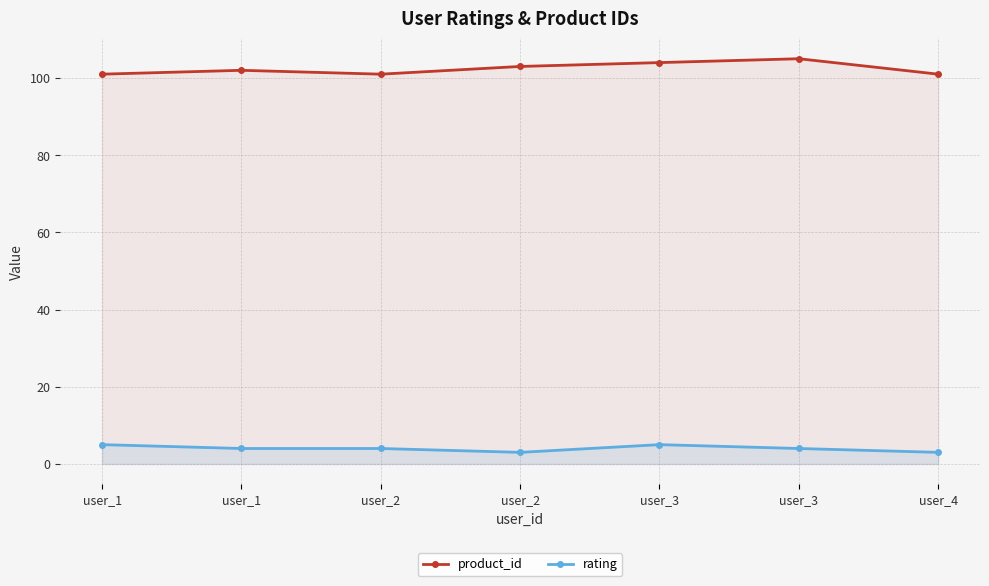

True or false: rating has more than 0 interior local peaks.

True